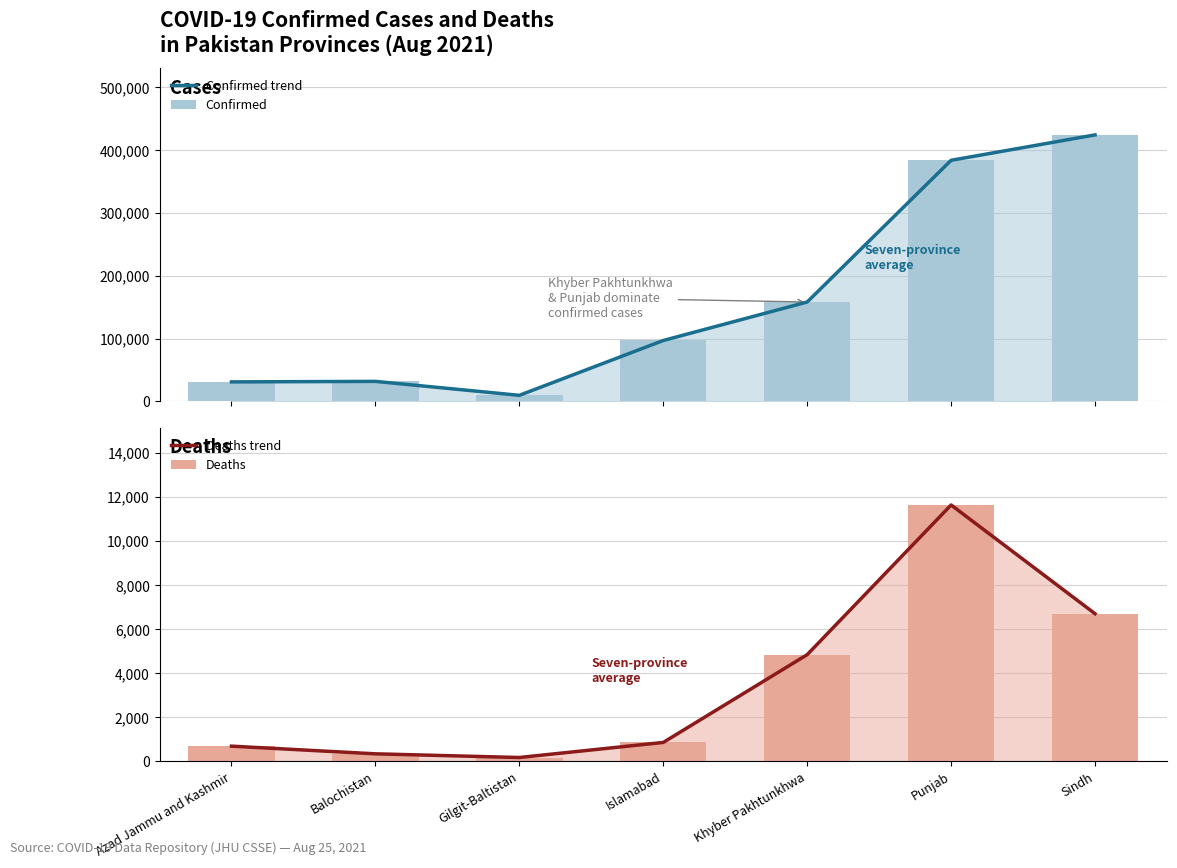

Between Gilgit-Baltistan and Khyber Pakhtunkhwa, which series saw the biggest shift?

Confirmed trend